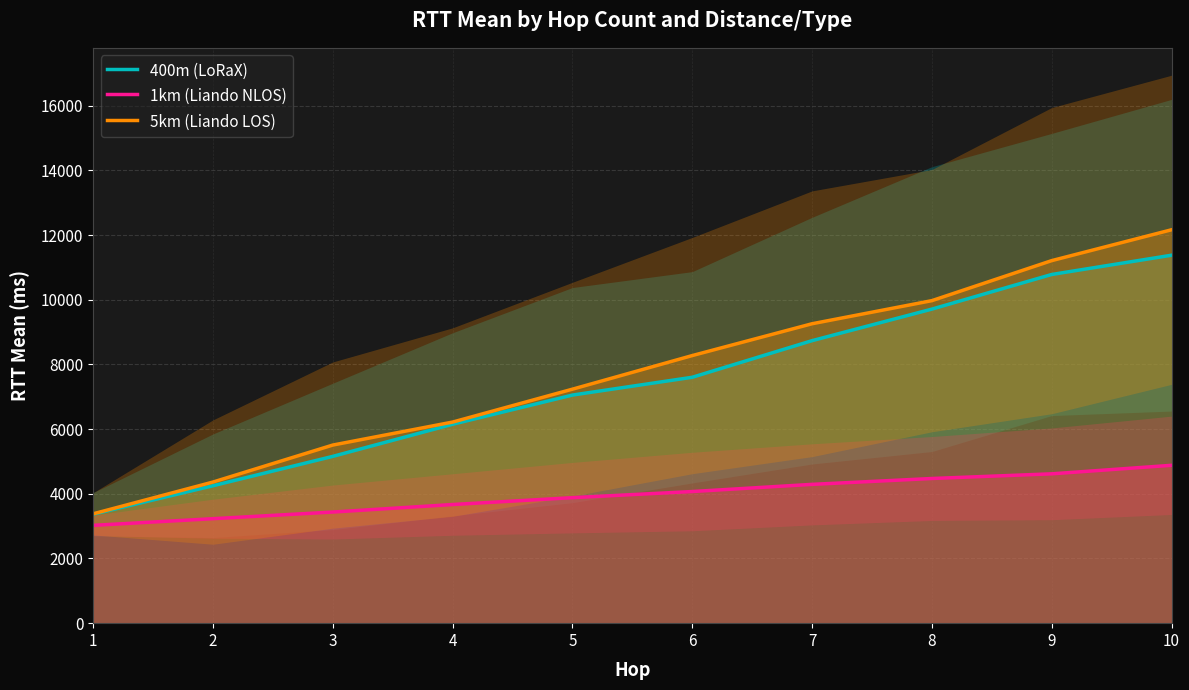

What is the difference between the highest and lowest values at 7?

4966.0